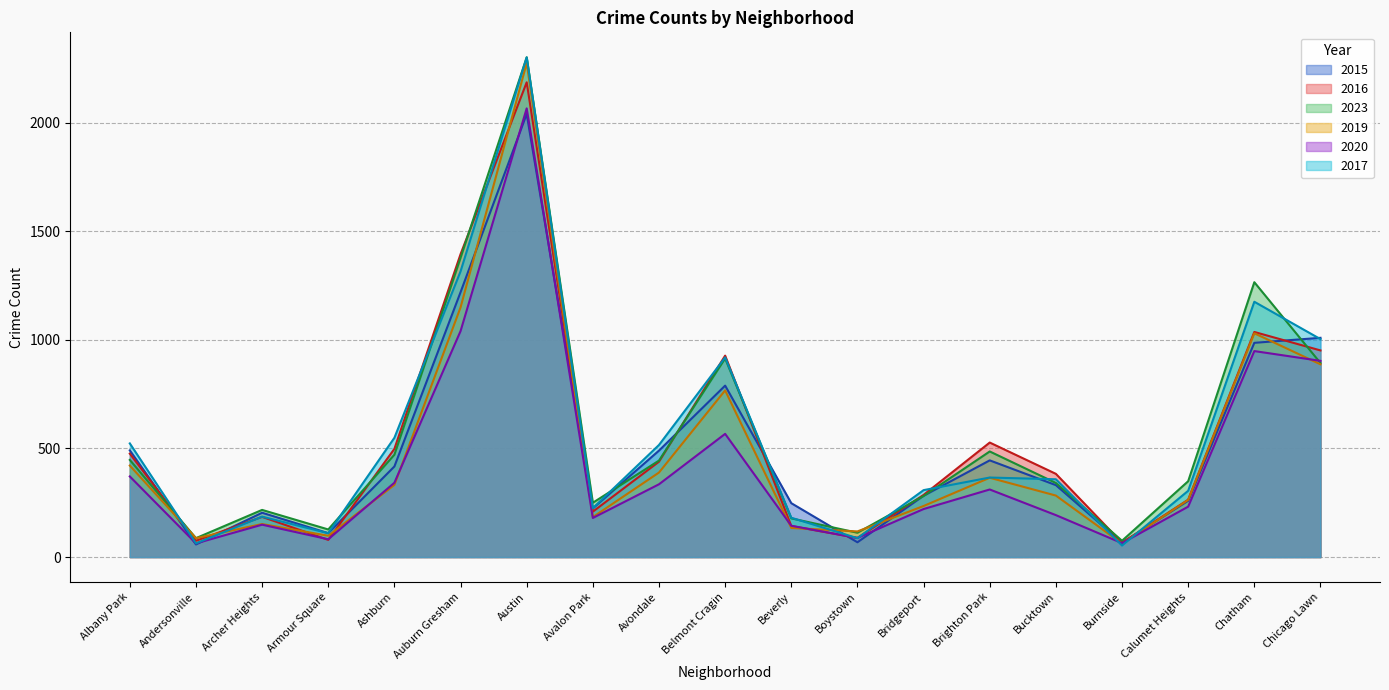

Which series changed the most between Armour Square and Avalon Park?

2016